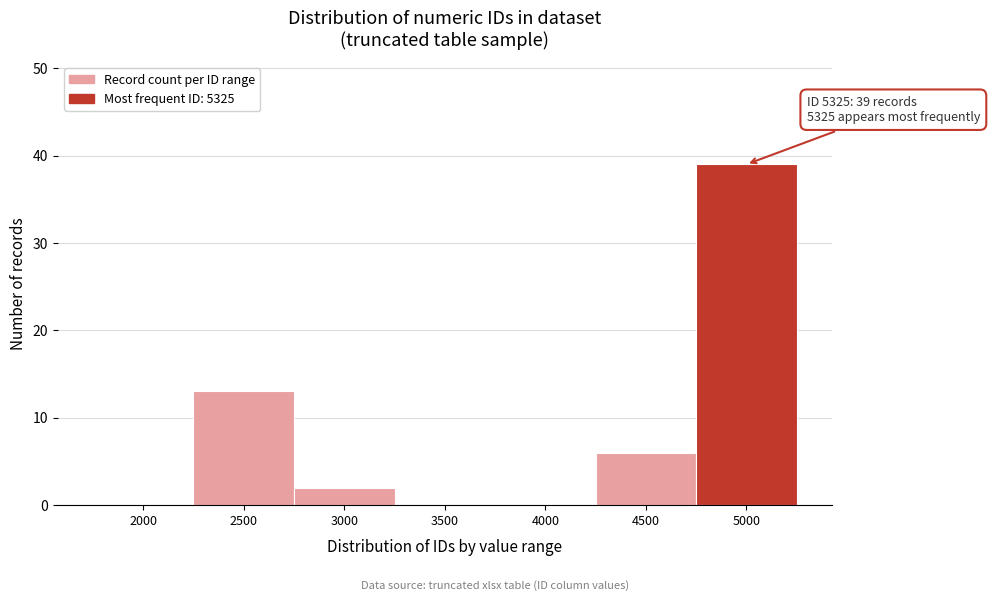

Reading right to left, transcribe all the data shown in this chart.

5000=39	4500=6	4000=0	3500=0	3000=2	2500=13	2000=0